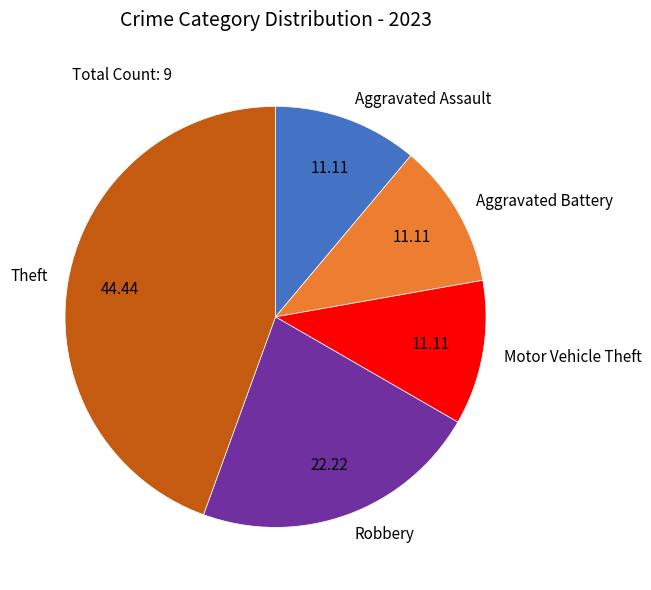

Does any single category account for the majority?

No